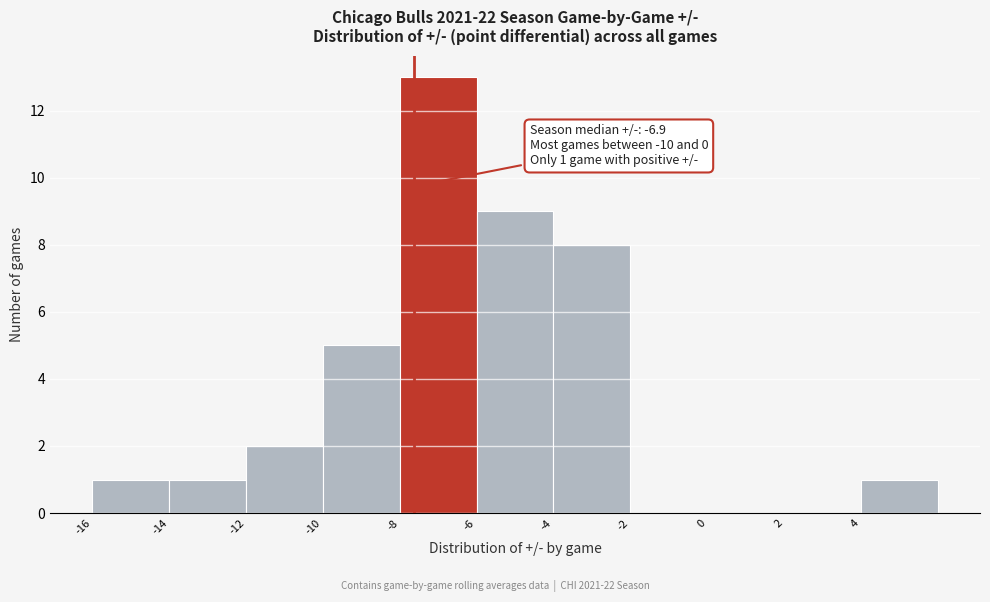

Which range on the x-axis has the tallest bar?

-8 to -6